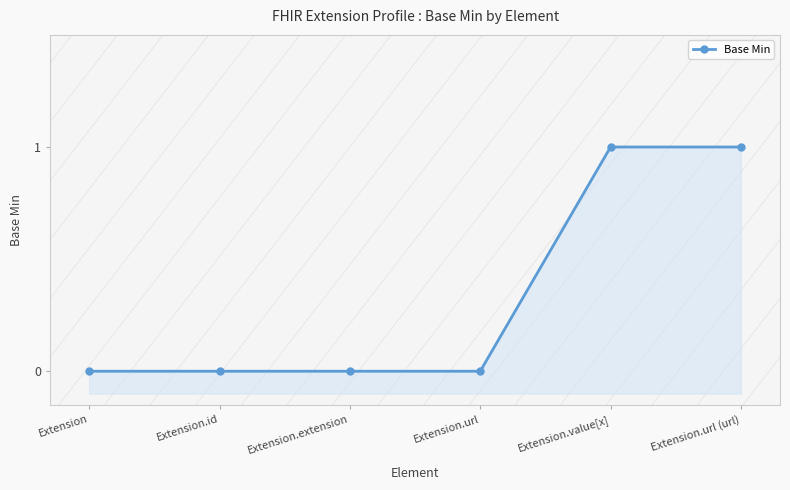

List the labels in order of value, largest first.

Extension.value[x], Extension.url (url), Extension, Extension.id, Extension.extension, Extension.url